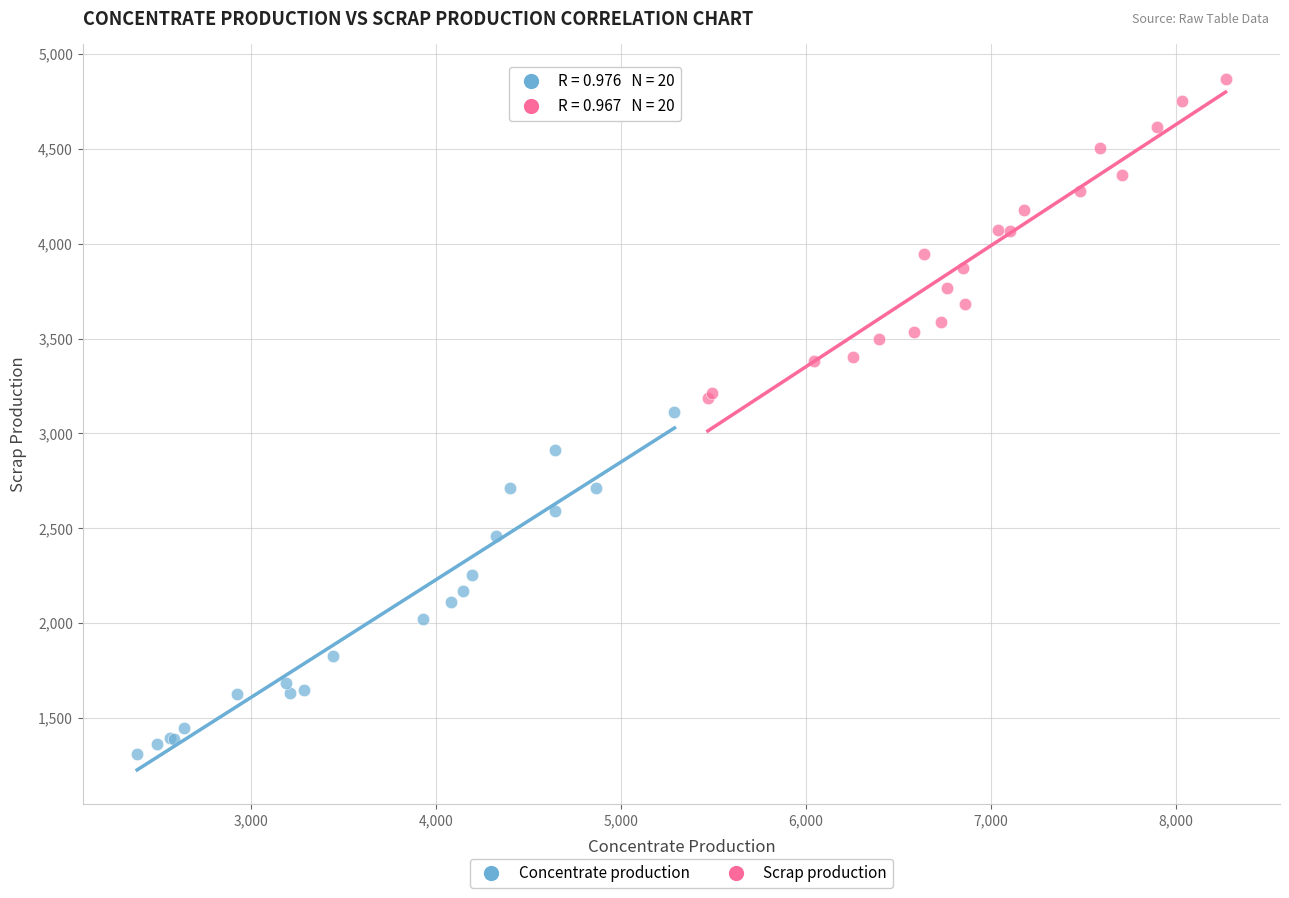

Which series has the widest spread of Y values?

Concentrate production